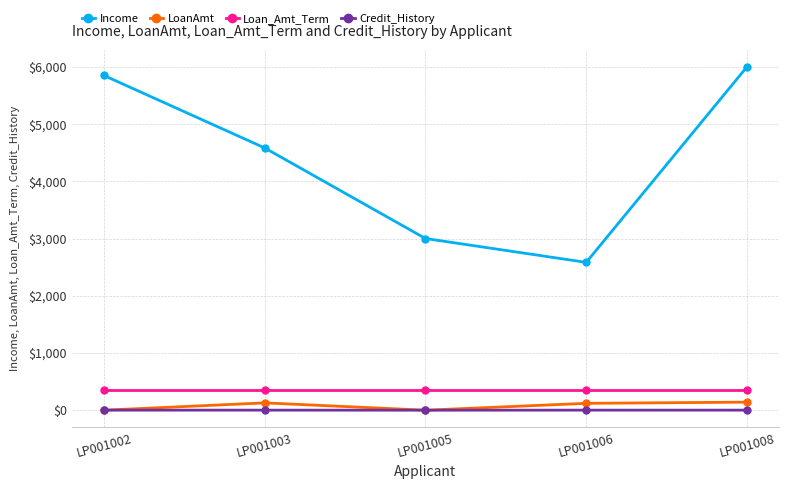

What is the sum of the Credit_History values at LP001006 and LP001008?

2